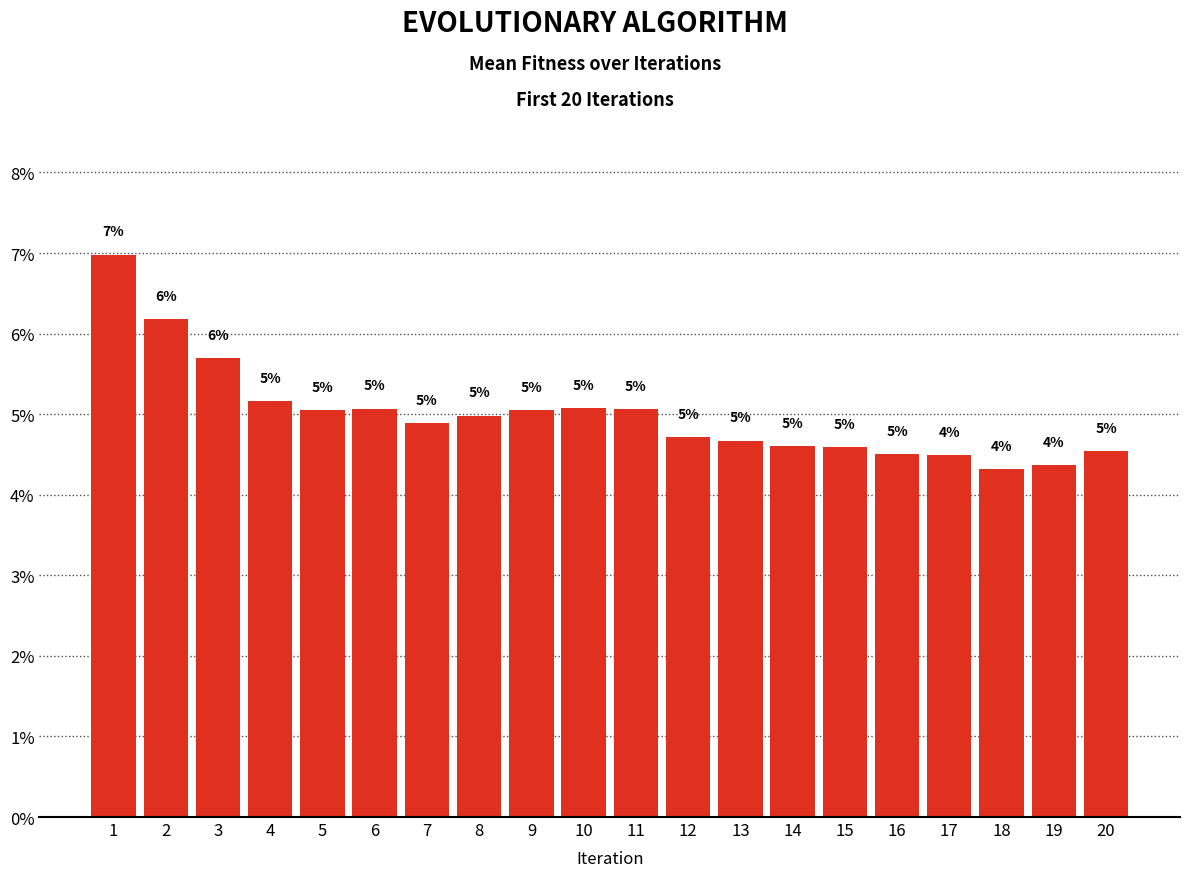

How many values are between 0 and 1?

20